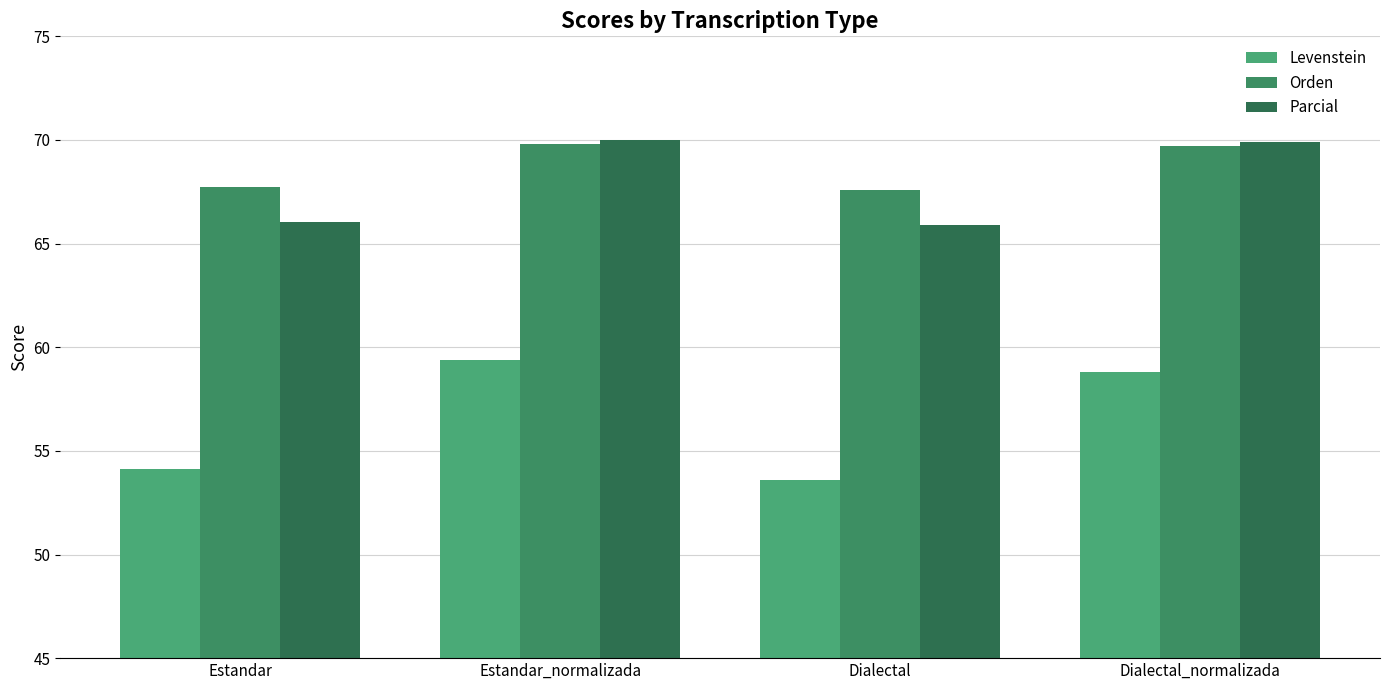

List the series in order of their peak value, lowest first.

Levenstein, Orden, Parcial